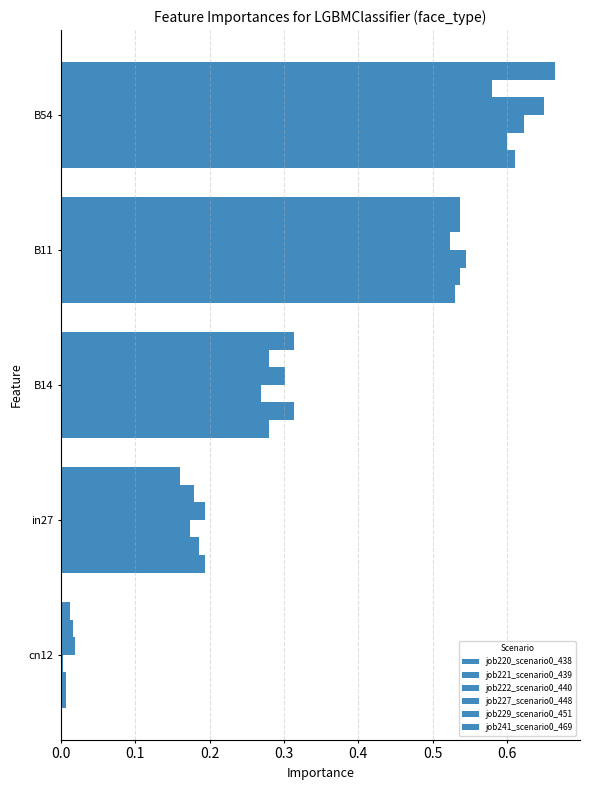

At how many categories does at least one series exceed 0?

5